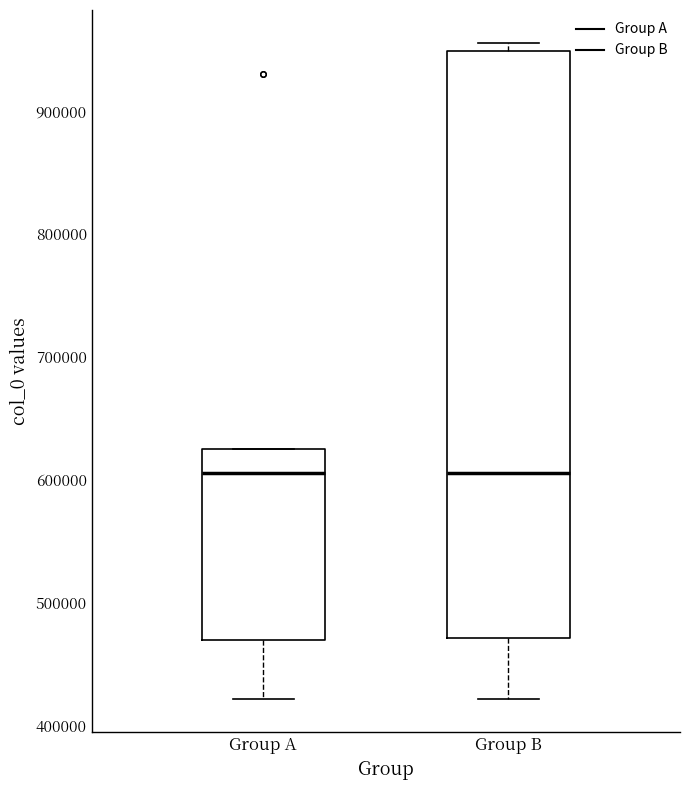

Comparing the boxes themselves (not the whiskers), which one is the tallest?

Group B